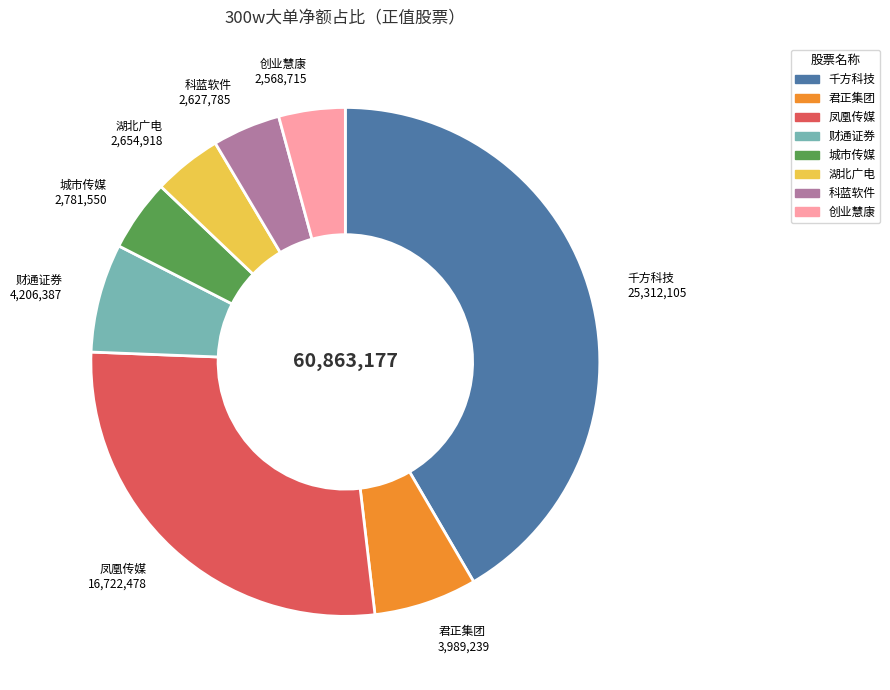

Is there any slice that represents more than half of the pie?

No